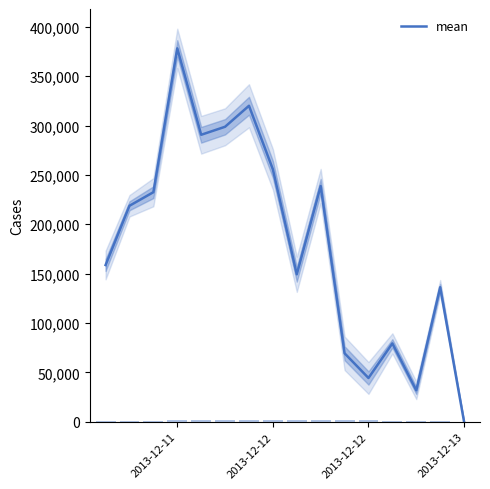

What is the label of the 3rd bar from the left?

2013-12-12